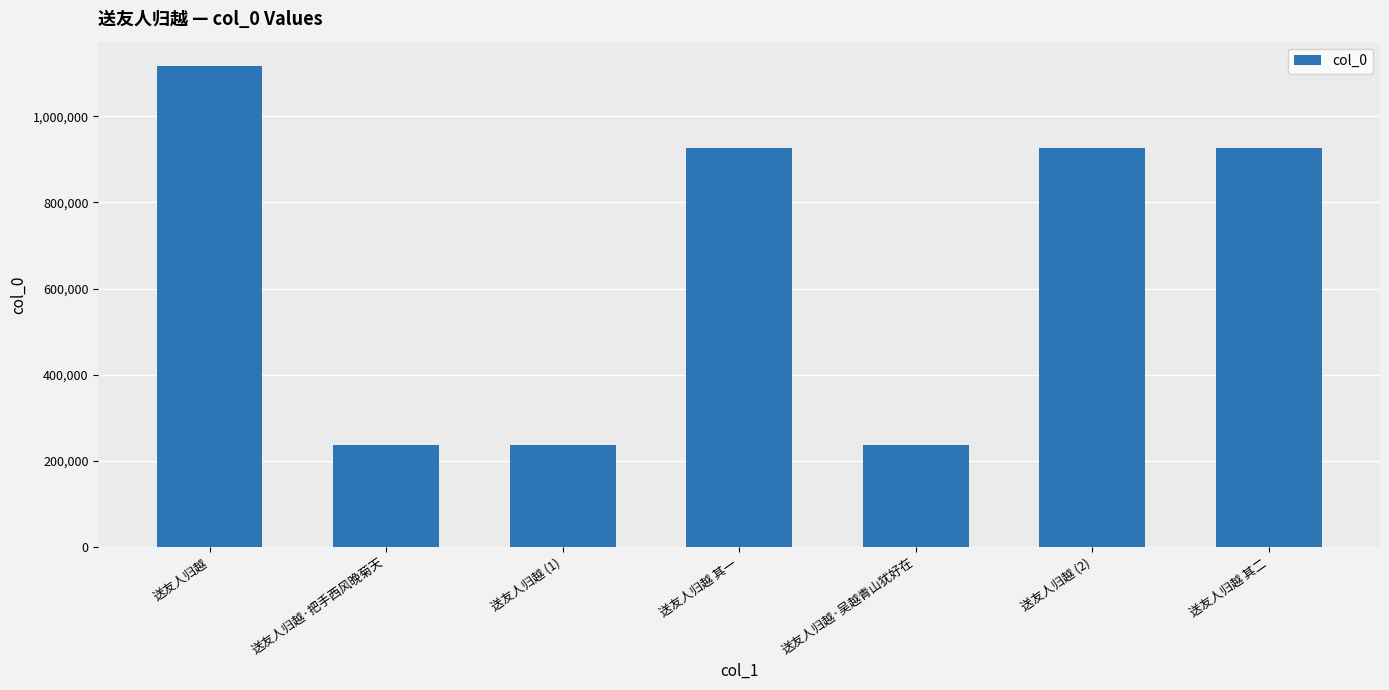

Between 送友人归越·把手西风晚菊天 and 送友人归越 (2), which is larger?

送友人归越 (2)